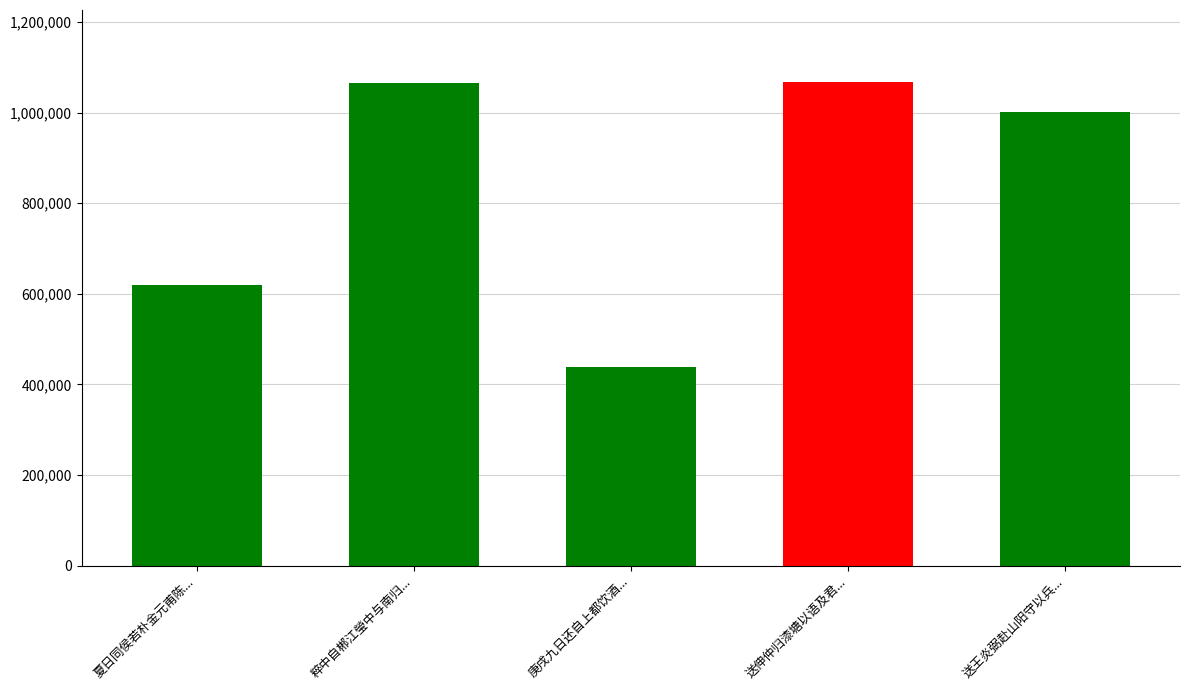

True or false: the data shows 1066574 at 送伸仲归漆塘以语及君....

True